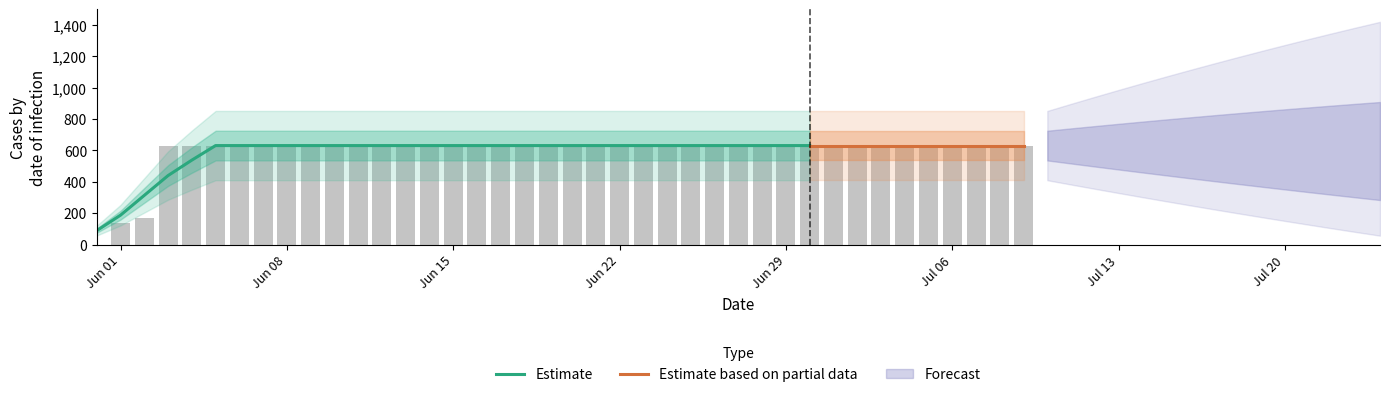

Reading right to left, list all the values displayed in this chart.

631	631	631	631	631	631	631	631	631	631	631	631	631	631	631	631	631	631	631	631	631	631	631	631	631	631	631	631	631	631	631	631	631	631	631	631	631	167	139	0